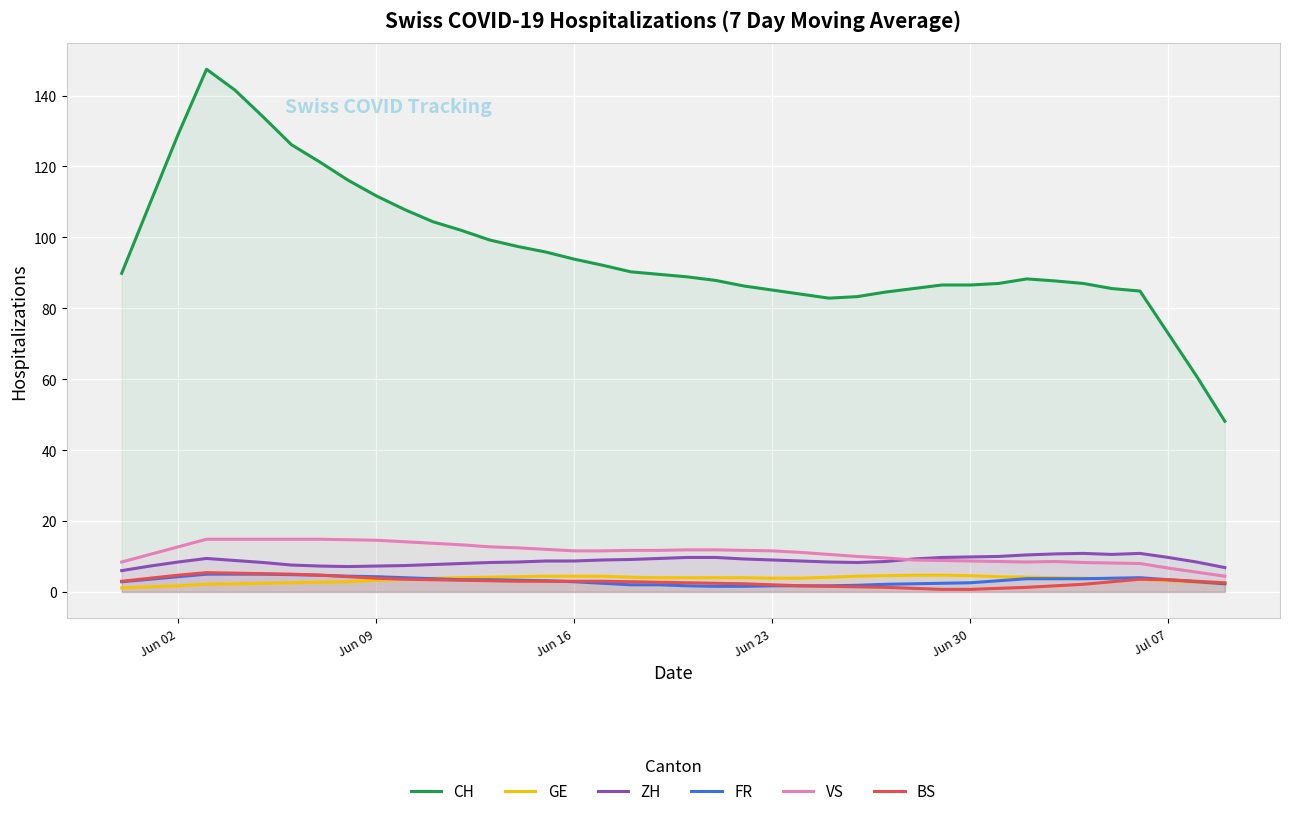

Which series has the largest range (max minus min)?

CH